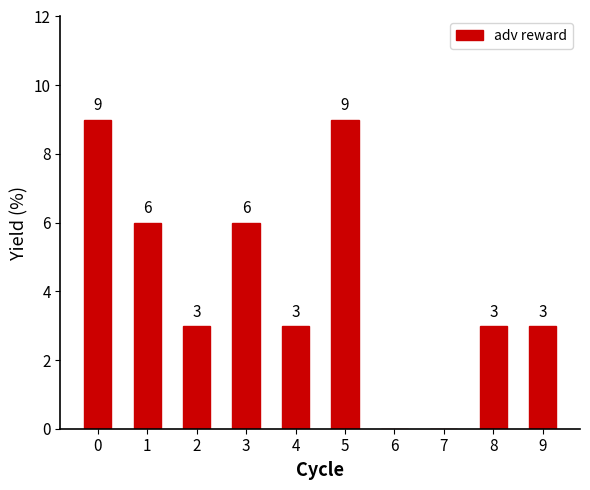

What is the sum of all values?

42